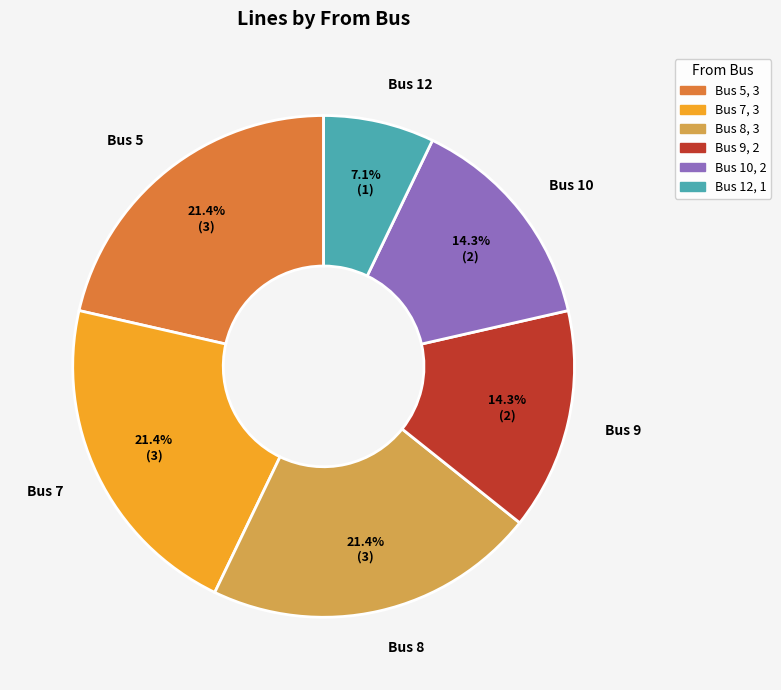

How many segments does this pie chart have?

6